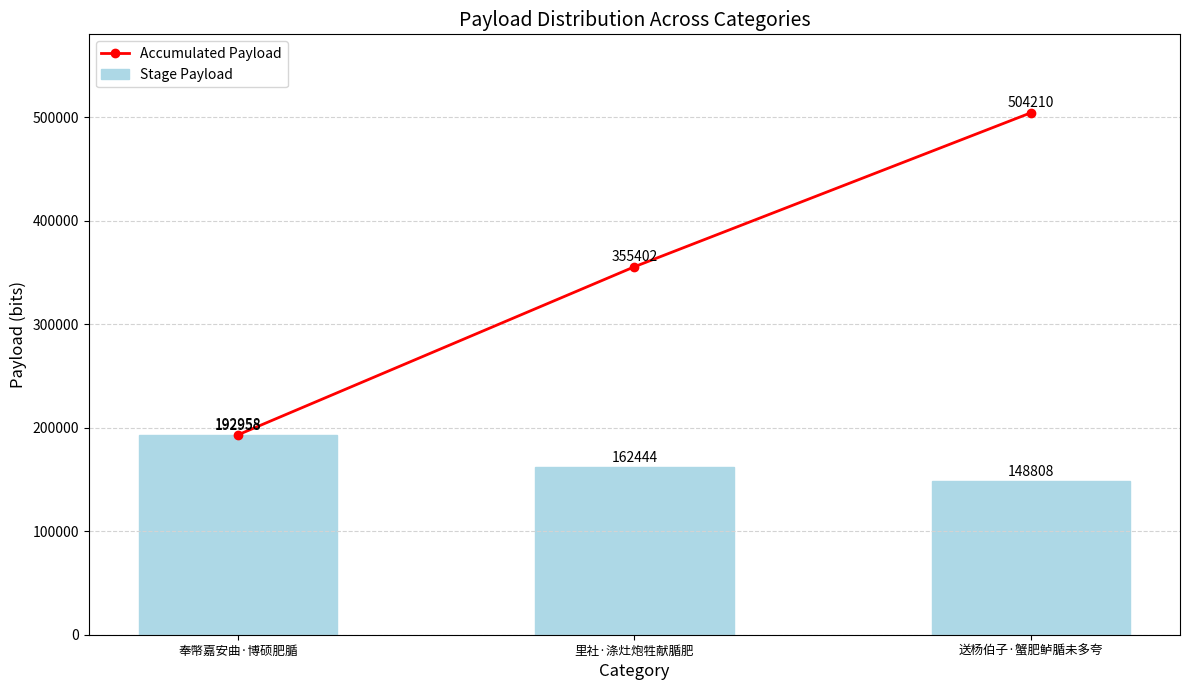

List the labels in order of Stage Payload value, smallest first.

送杨伯子·蟹肥鲈腯未多夸, 里社·涤灶炮牲献腯肥, 奉幣嘉安曲·博硕肥腯